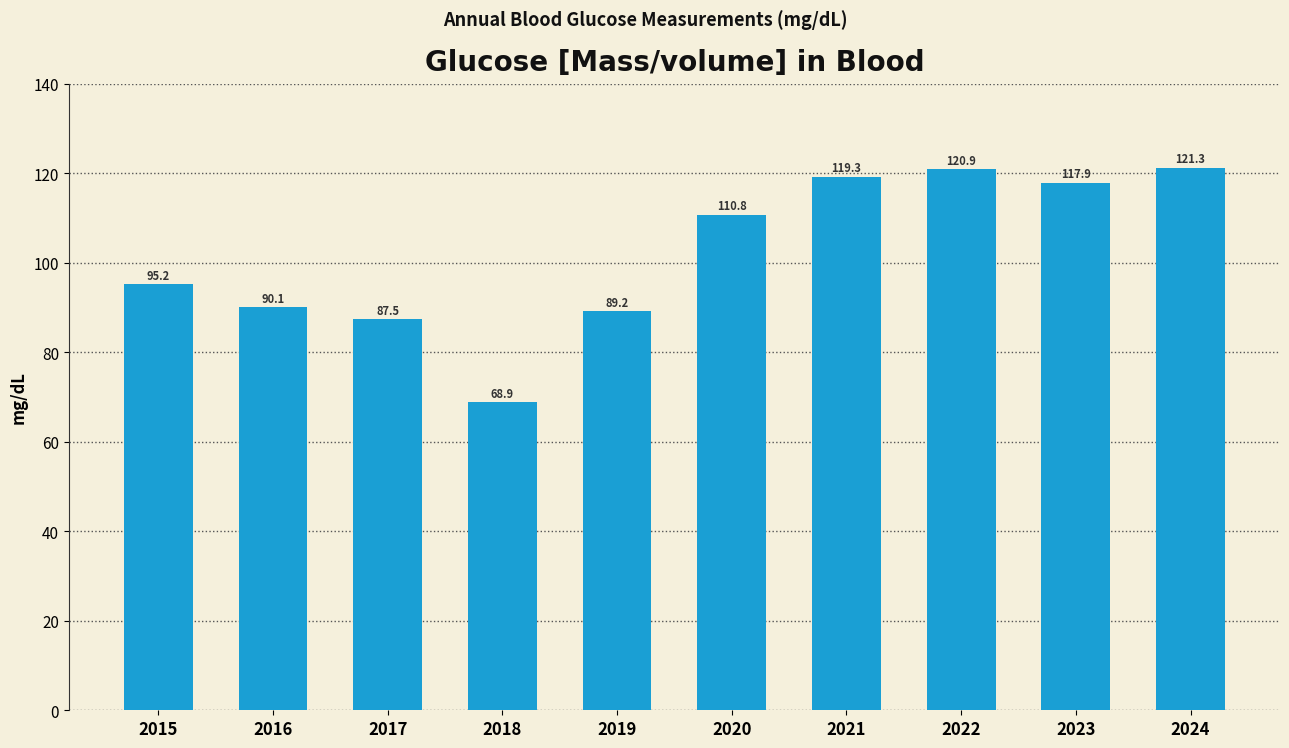

Count the number of values greater than 110.

5